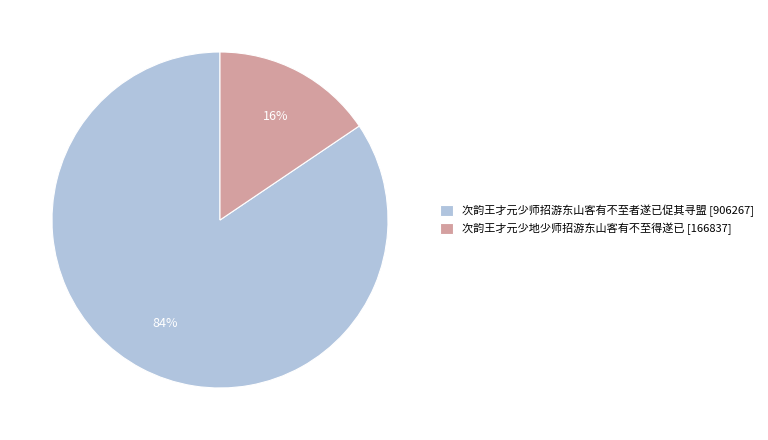

To the nearest percent, what portion does 次韵王才元少地少师招游东山客有不至得遂已 represent?

16%